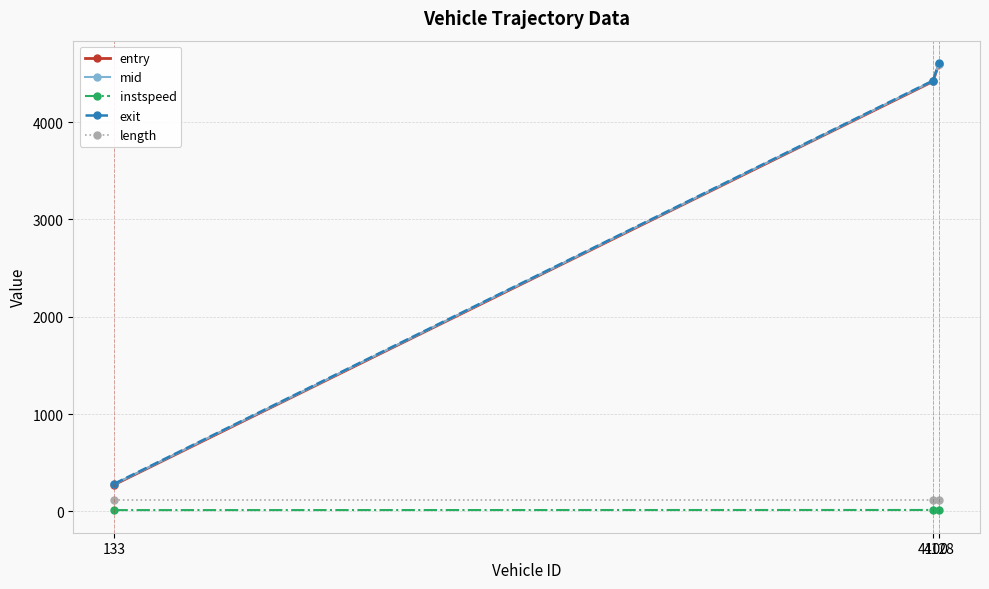

What is the maximum value for exit?

4608.3